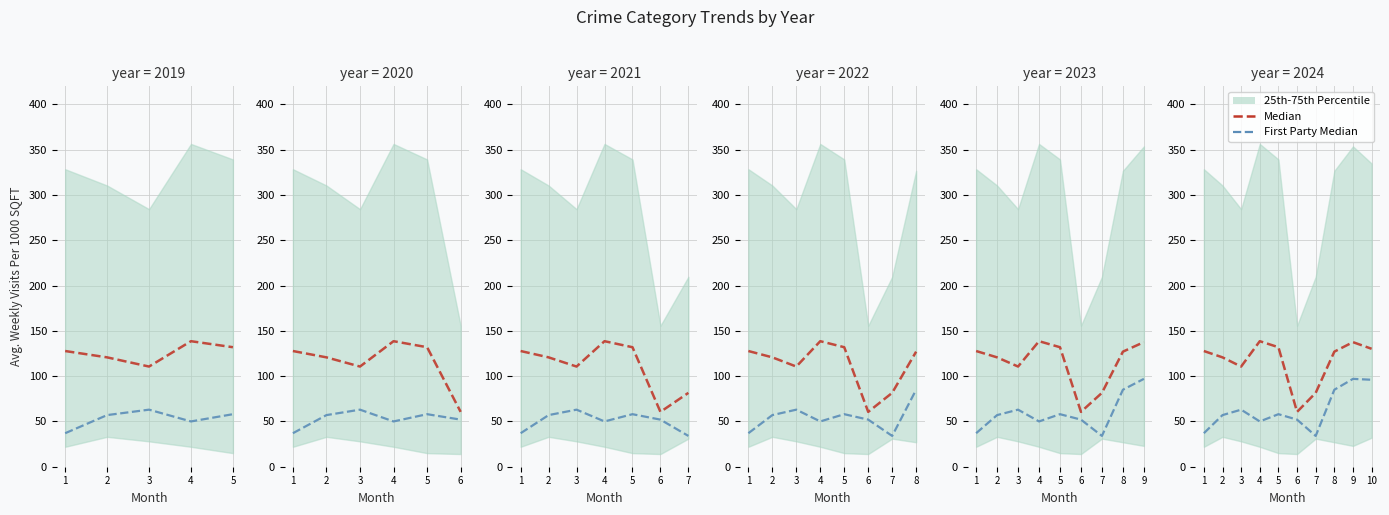

Where is Median nearest to the value 99?

3